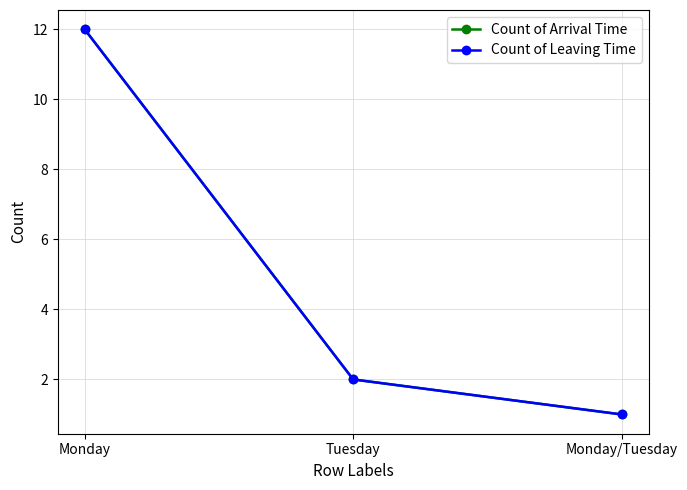

Which series has the largest total across all categories?

Count of Arrival Time